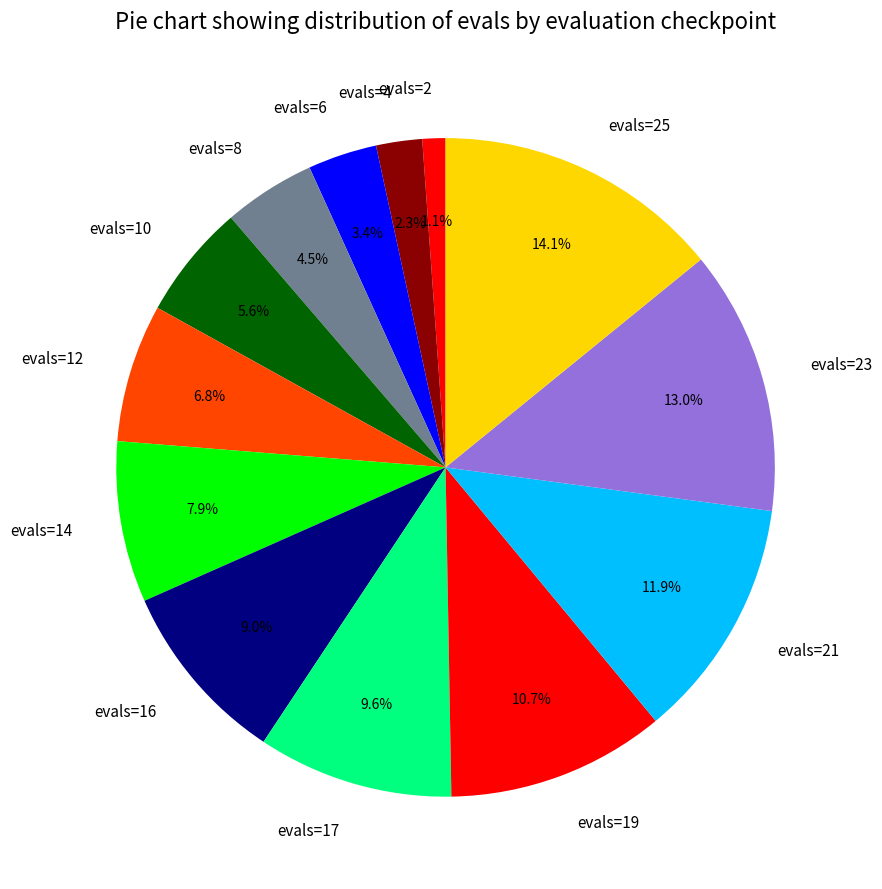

How many segments does this pie chart have?

13